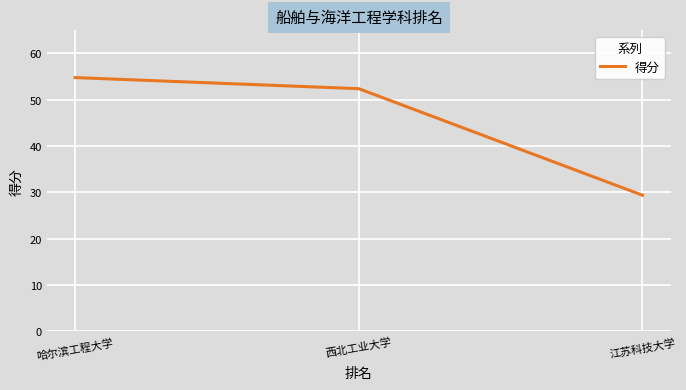

Rank the categories by value from lowest to highest.

江苏科技大学, 西北工业大学, 哈尔滨工程大学